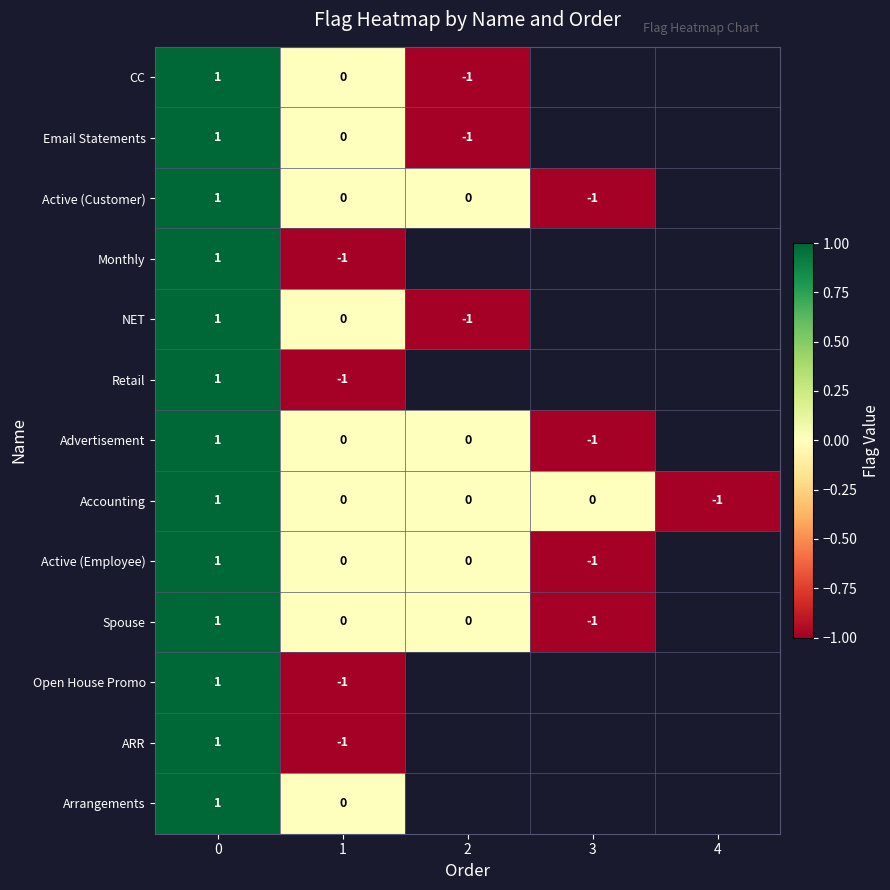

Is it true that Accounting equals -1 at 4?

True